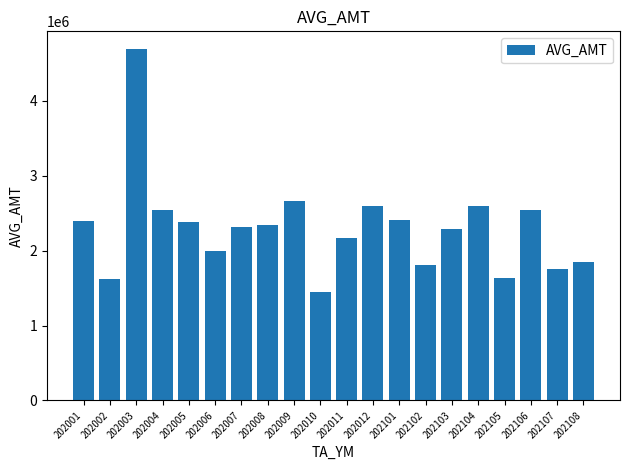

Is it true that the value at 202107 is 1761562?

True